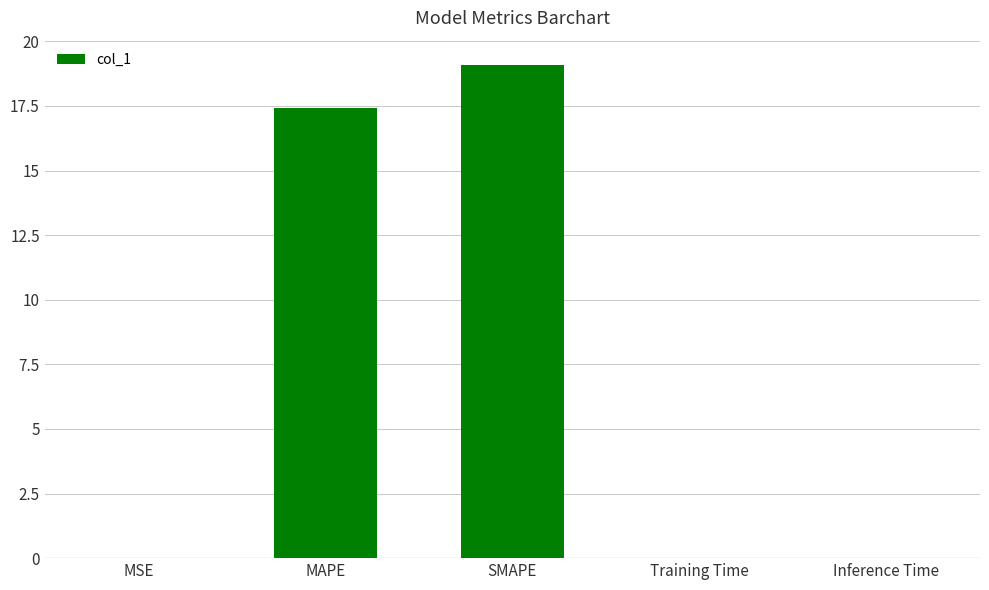

What is the sum of all values?

36.5